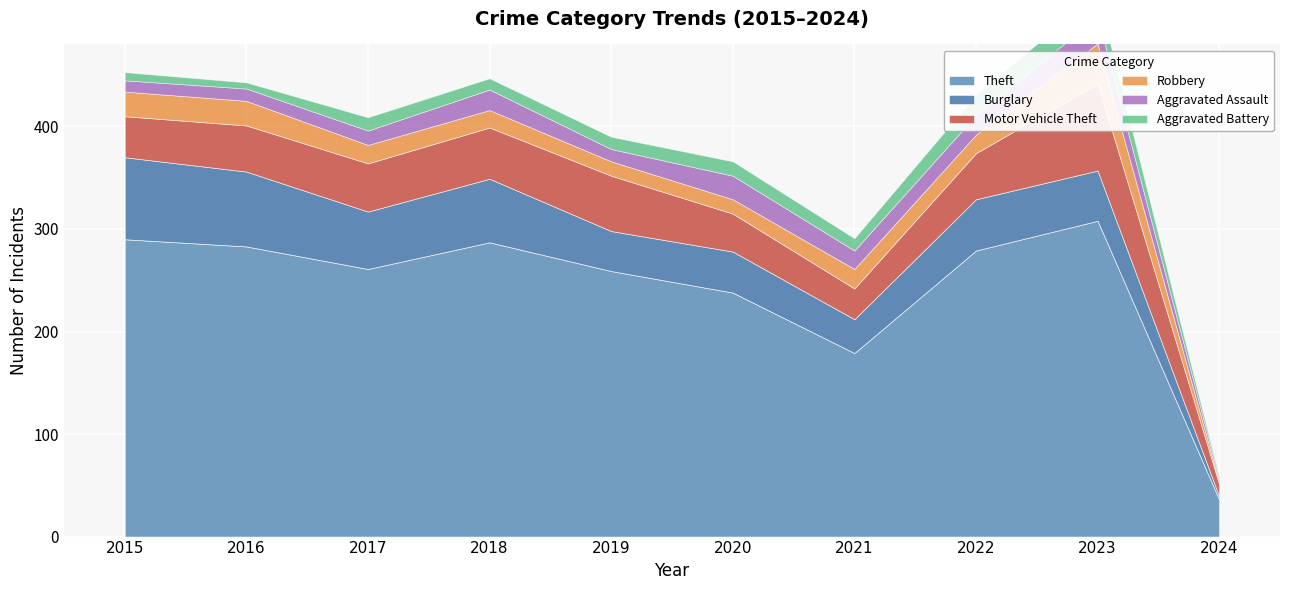

Reading left to right, list all the values displayed in this chart.

Theft: 2015=290	2016=283	2017=261	2018=287	2019=259	2020=238	2021=179	2022=279	2023=308	2024=36
Burglary: 2015=80	2016=73	2017=56	2018=62	2019=39	2020=40	2021=33	2022=50	2023=49	2024=3
Motor Vehicle Theft: 2015=40	2016=45	2017=47	2018=50	2019=54	2020=37	2021=30	2022=45	2023=85	2024=12
Robbery: 2015=24	2016=24	2017=18	2018=17	2019=14	2020=14	2021=19	2022=18	2023=39	2024=2
Aggravated Assault: 2015=11	2016=12	2017=14	2018=20	2019=12	2020=23	2021=18	2022=19	2023=26	2024=3
Aggravated Battery: 2015=8	2016=6	2017=13	2018=11	2019=12	2020=14	2021=12	2022=20	2023=23	2024=2